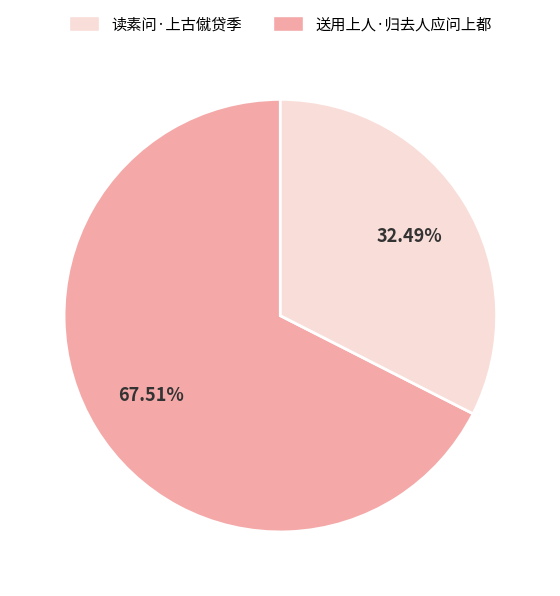

Does any single category account for the majority?

Yes